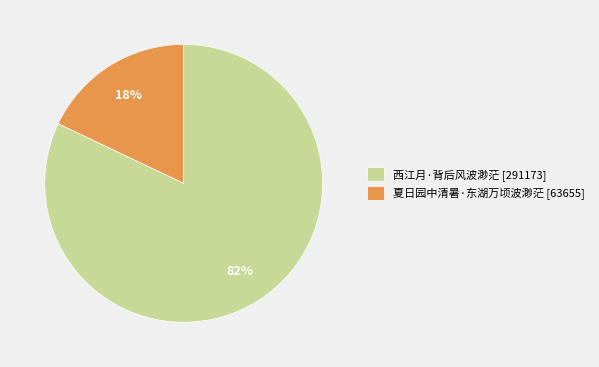

What percentage is the 西江月·背后风波渺茫 slice, to the nearest percent?

82%